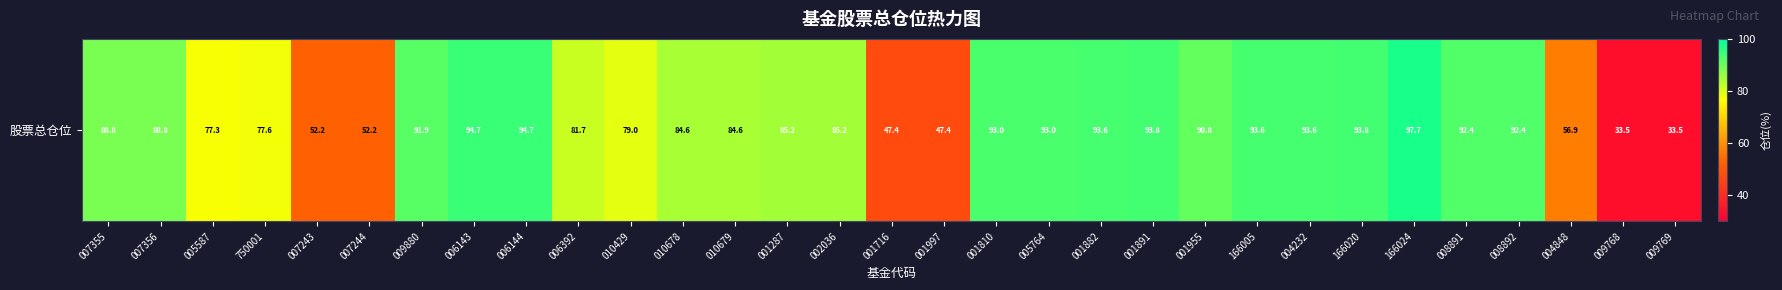

Reading left to right, what are all the values shown in this chart?

007355=88.8	007356=88.8	005587=77.3	750001=77.6	007243=52.2	007244=52.2	009880=91.9	006143=94.7	006144=94.7	006392=81.7	010429=79.0	010678=84.6	010679=84.6	001287=85.2	002036=85.2	001716=47.4	001997=47.4	001810=93.0	005764=93.0	001882=93.6	001891=93.8	001955=90.8	166005=93.6	004232=93.6	166020=93.8	166024=97.7	008891=92.4	008892=92.4	004848=56.9	009768=33.5	009769=33.5